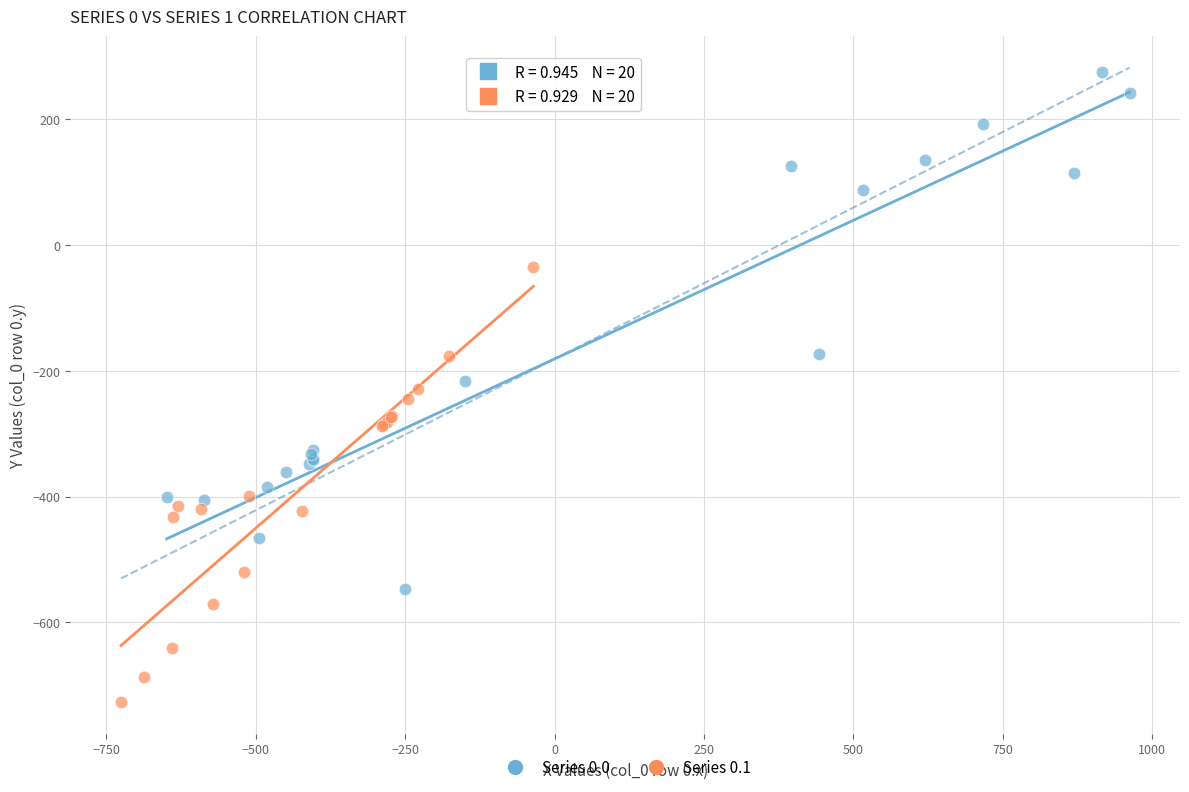

Which series has the largest Y range (max minus min)?

Series 0.0